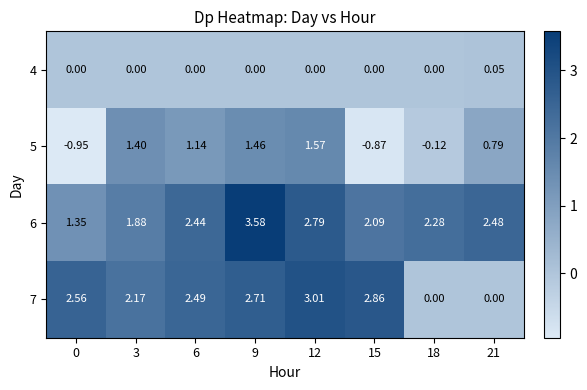

Which category has the highest value across all series?

9